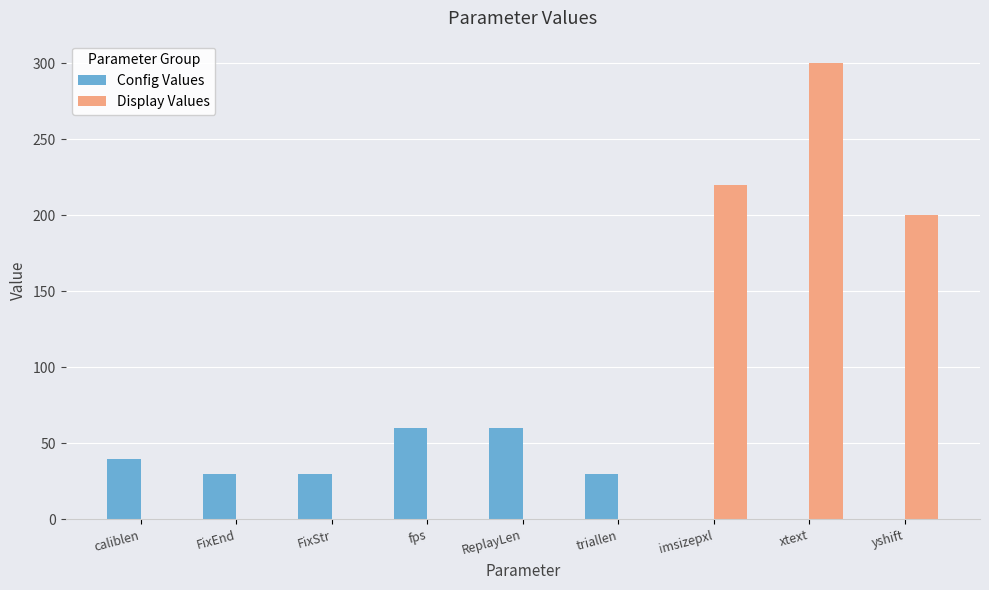

What is the total value across all series at fps?

60